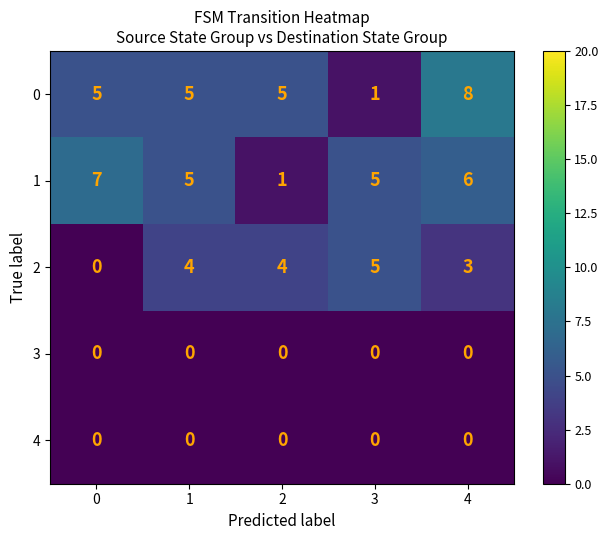

At how many categories does at least one series exceed 3?

5